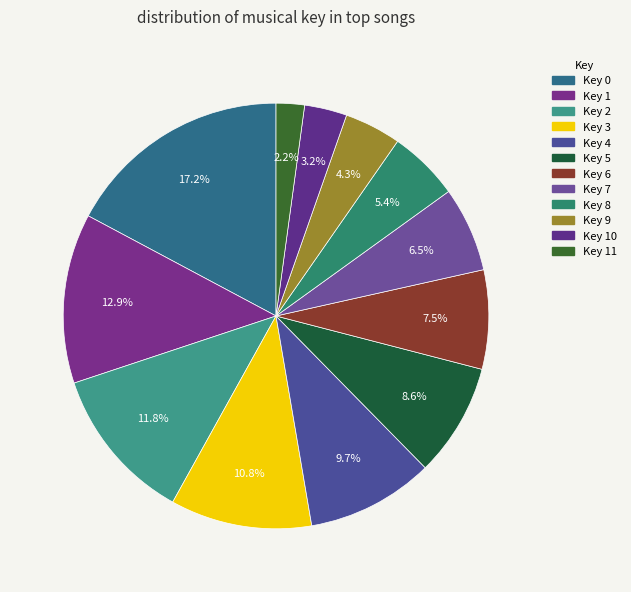

Count the number of slices in the pie.

12